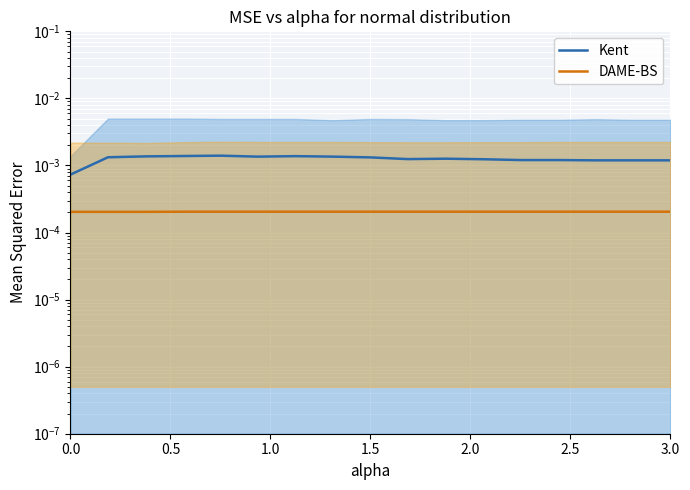

How many lines are shown in the chart?

2